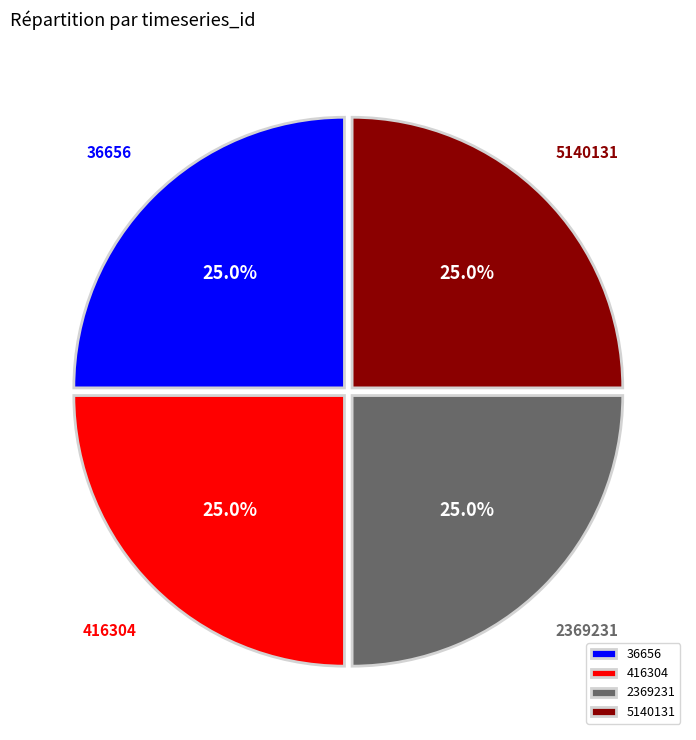

How many segments does this pie chart have?

4